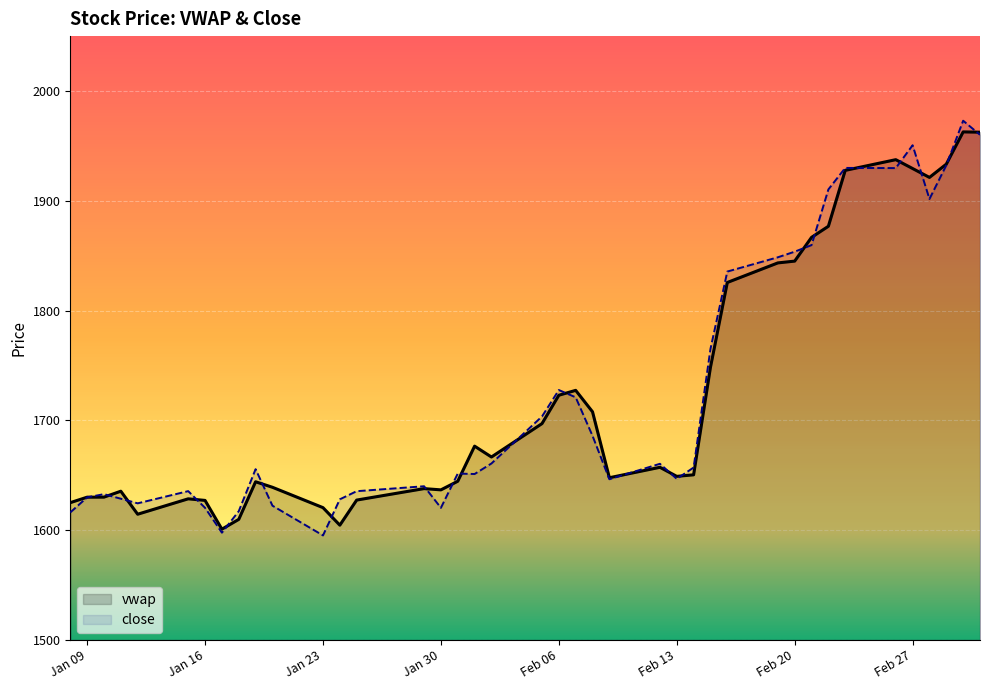

How many values in the close series exceed 1657?

20